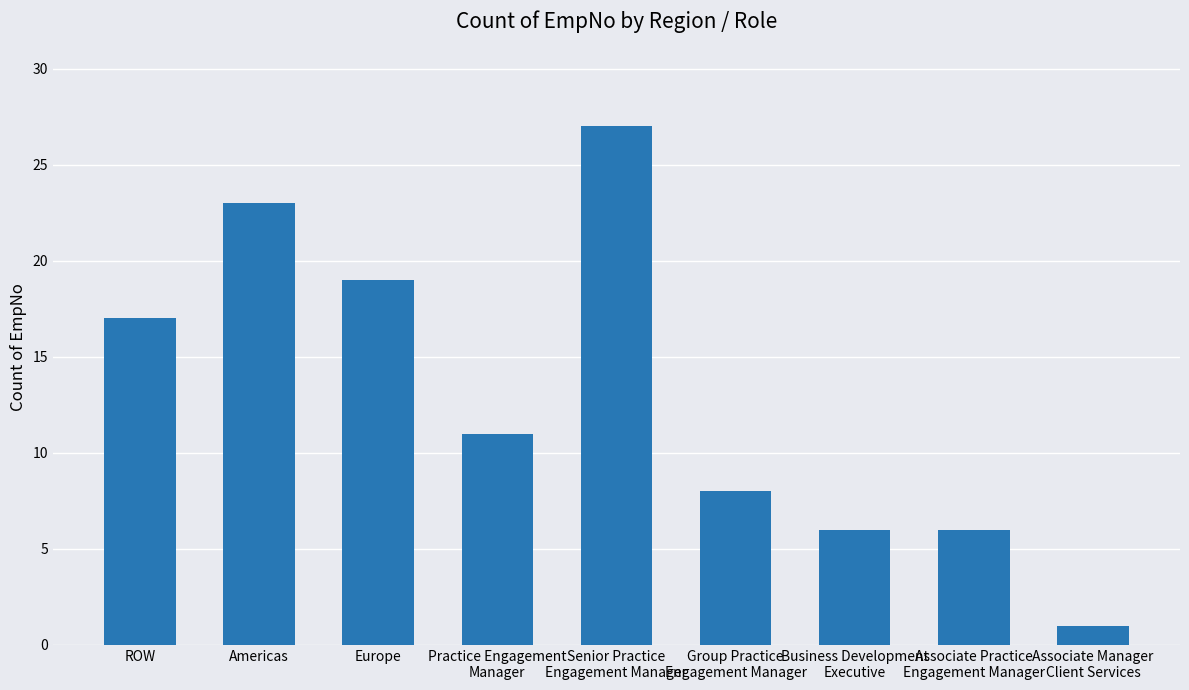

Which has a higher value, Americas or Associate Practice
Engagement Manager?

Americas